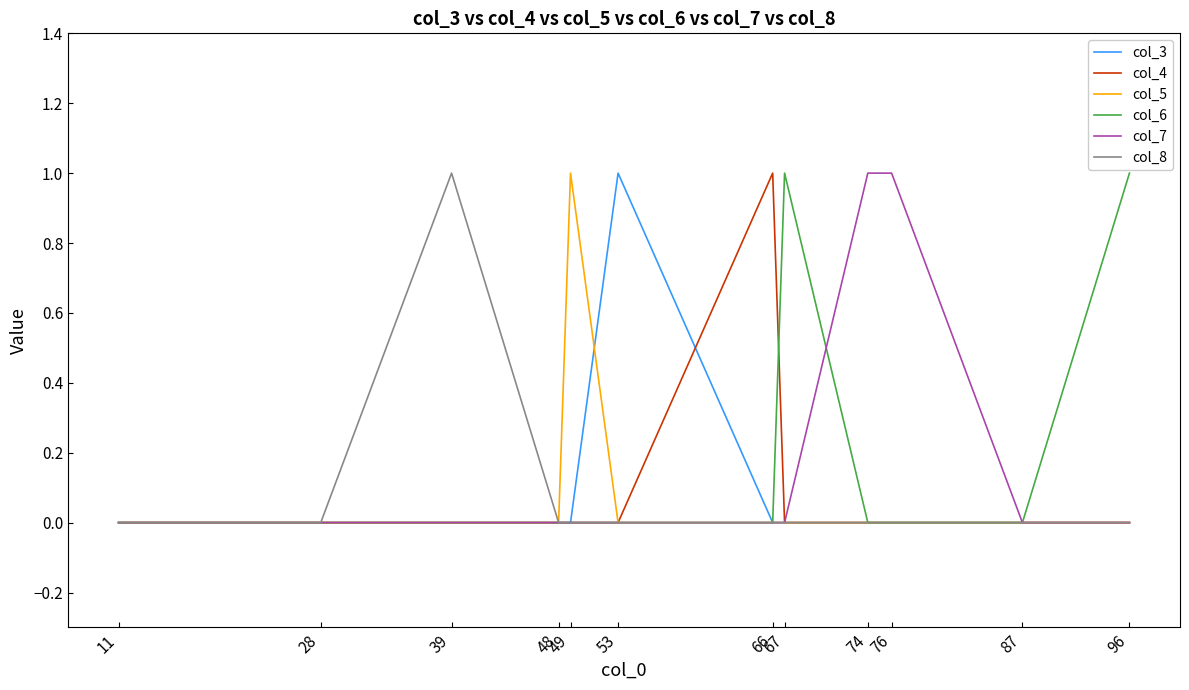

The col_8 series shows 0 at 66. True or false?

True